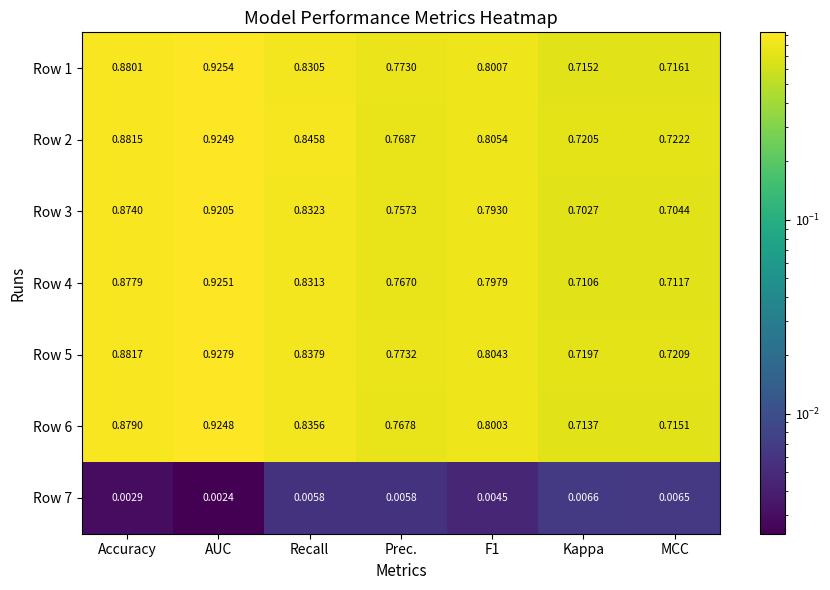

At which category is the sum across all series the highest?

AUC